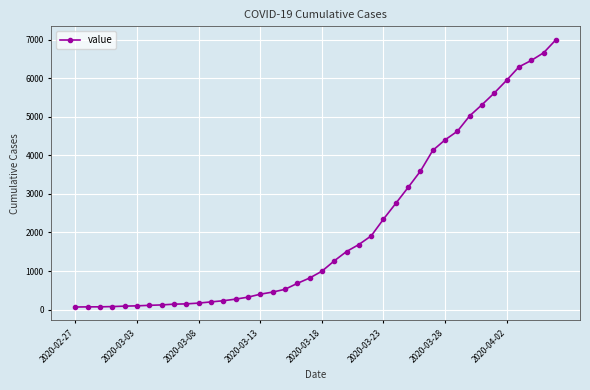

What is the maximum value shown in the chart?

7005